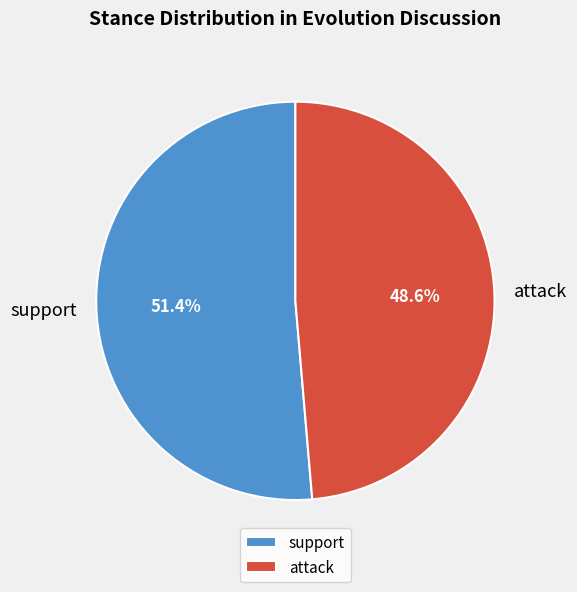

To the nearest percent, what percentage of the pie is attack?

49%